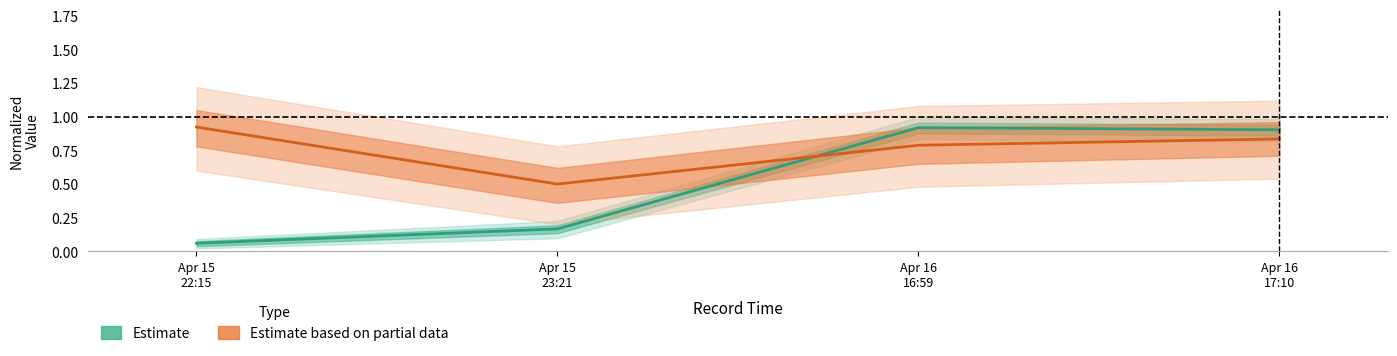

What is the total value across all series at Apr 16
17:10?

1.7